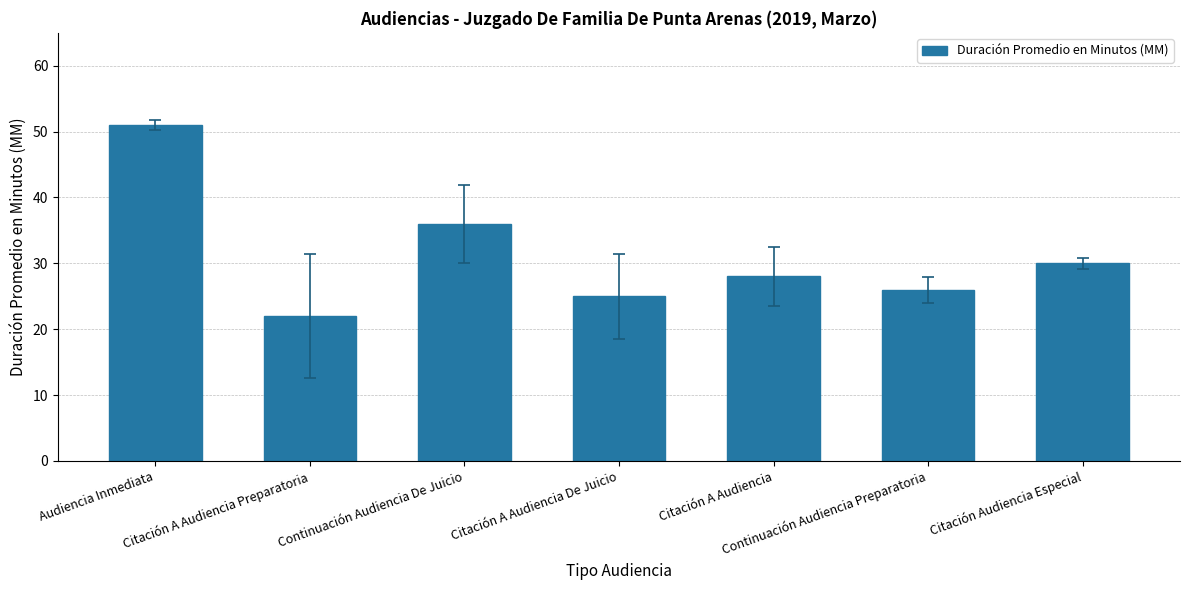

Reading right to left, what are all the values shown in this chart?

Citación Audiencia Especial=30	Continuación Audiencia Preparatoria=26	Citación A Audiencia=28	Citación A Audiencia De Juicio=25	Continuación Audiencia De Juicio=36	Citación A Audiencia Preparatoria=22	Audiencia Inmediata=51